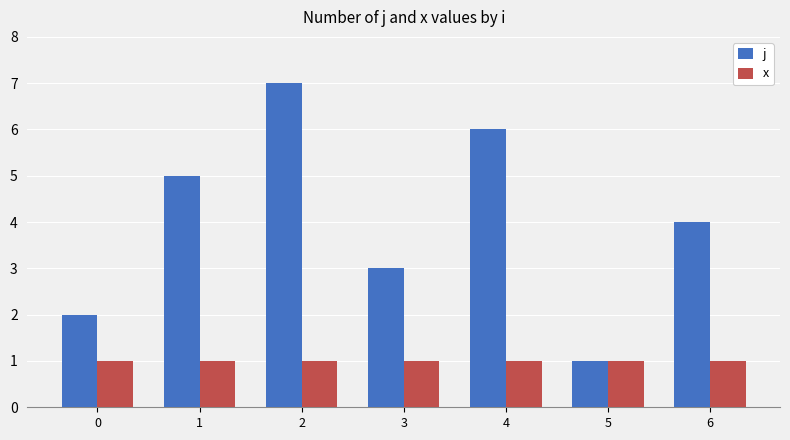

Is it true that j equals 5 at 1?

True